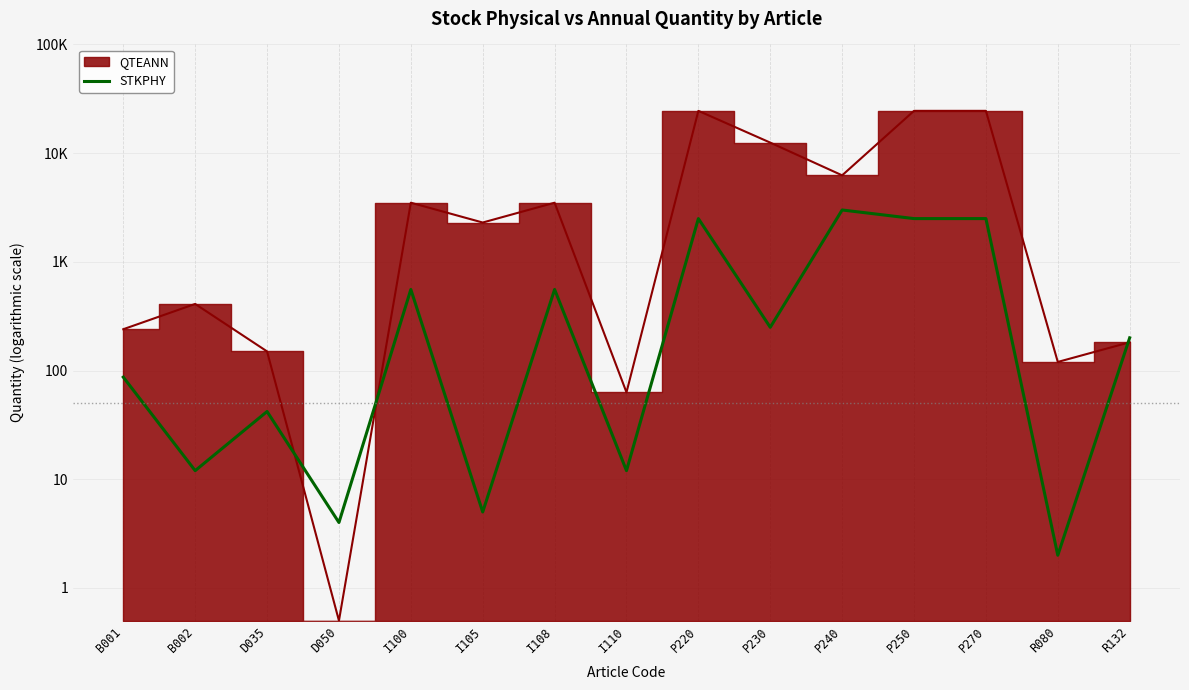

Where is the data nearest to the value 1501?

I100